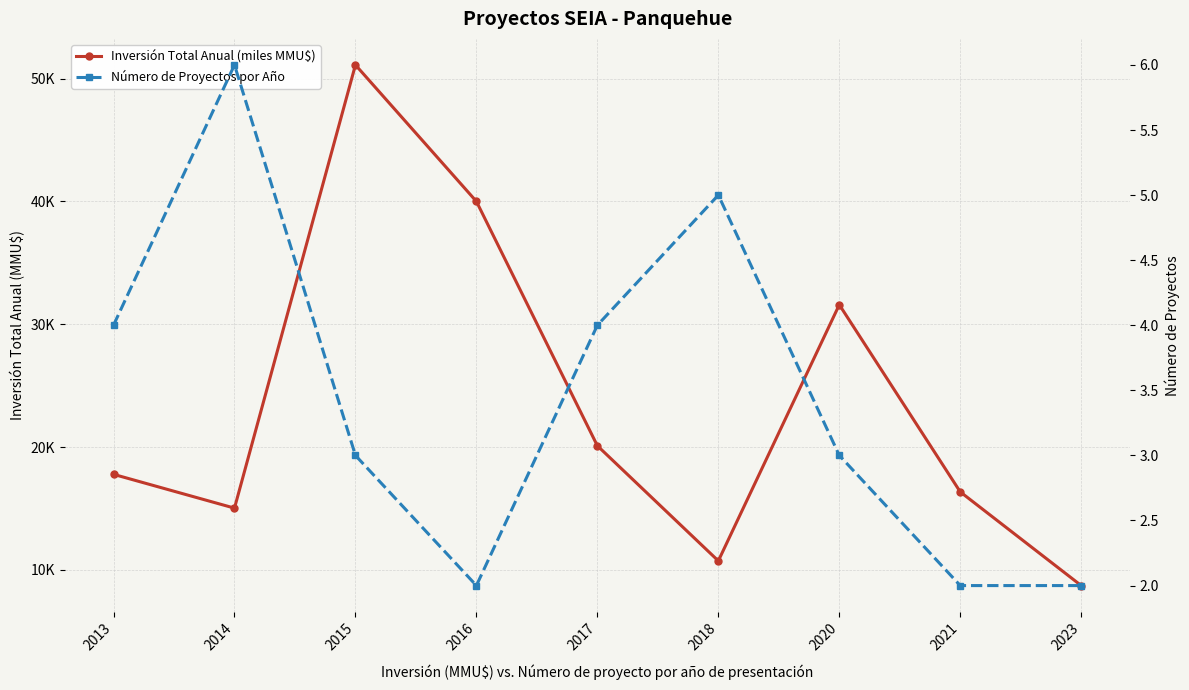

True or false: Inversión Total Anual (miles MMU$) has more than 1 points higher than both neighbors.

True